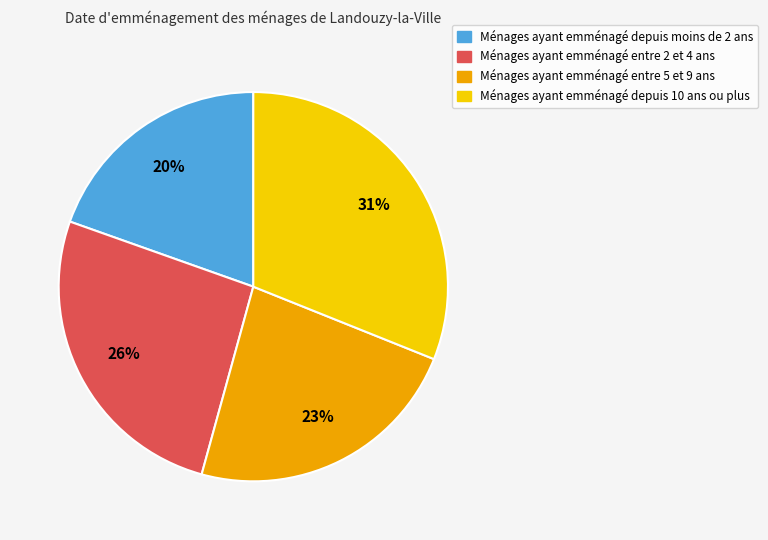

Is there a majority slice in this chart?

No